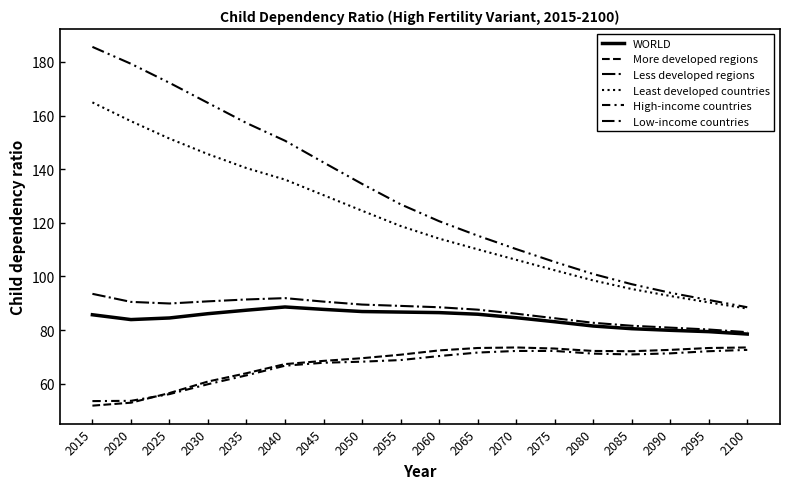

How many lines are shown in the chart?

6